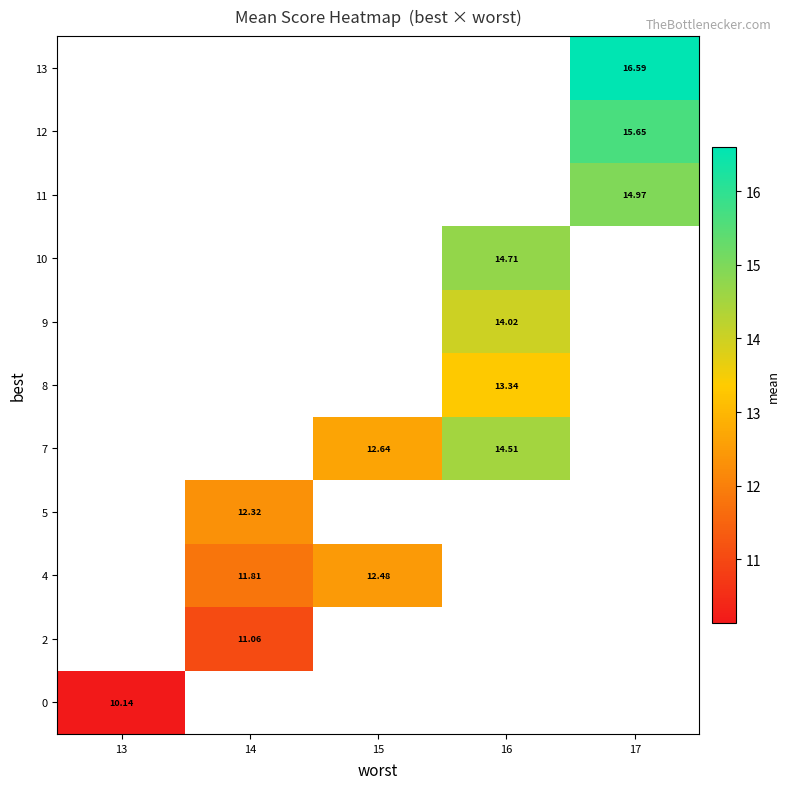

Is the value of 9 at 16 greater than the value of 5 at 14?

Yes